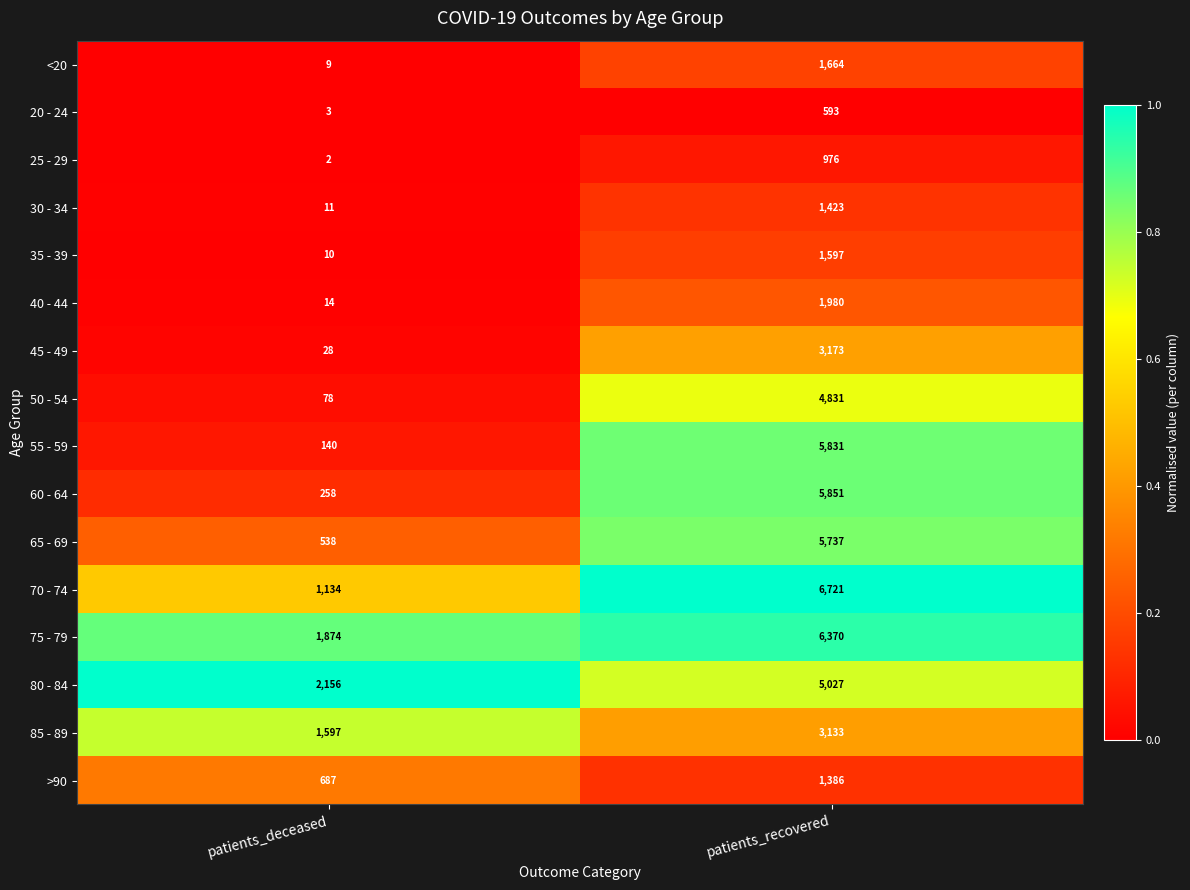

Which category has the lowest value across all series?

patients_deceased